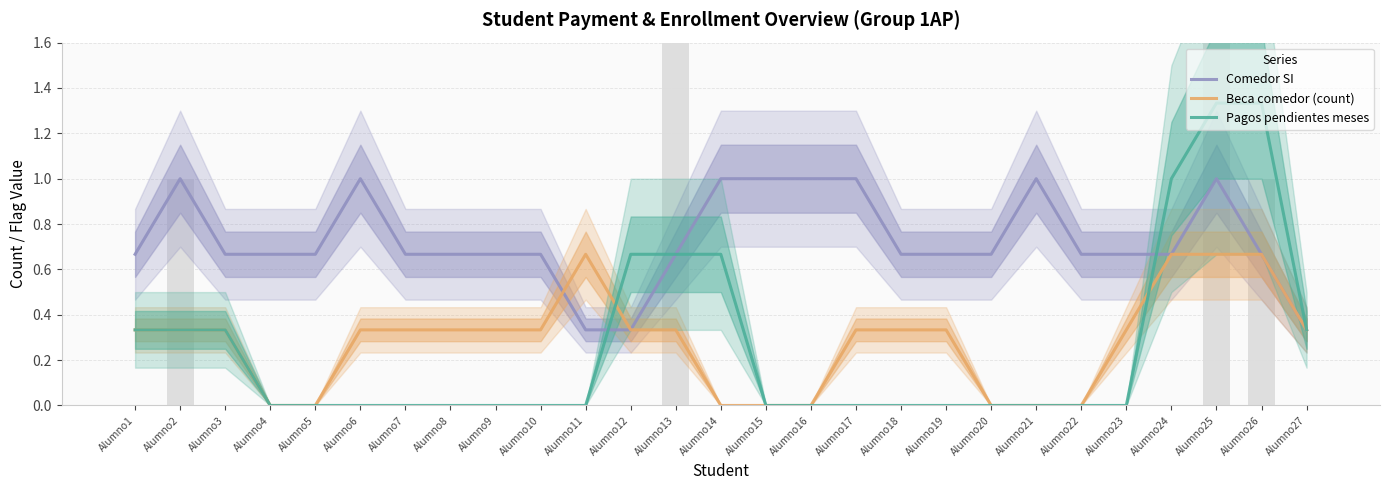

Where is Comedor SI nearest to the value 0?

Alumno11